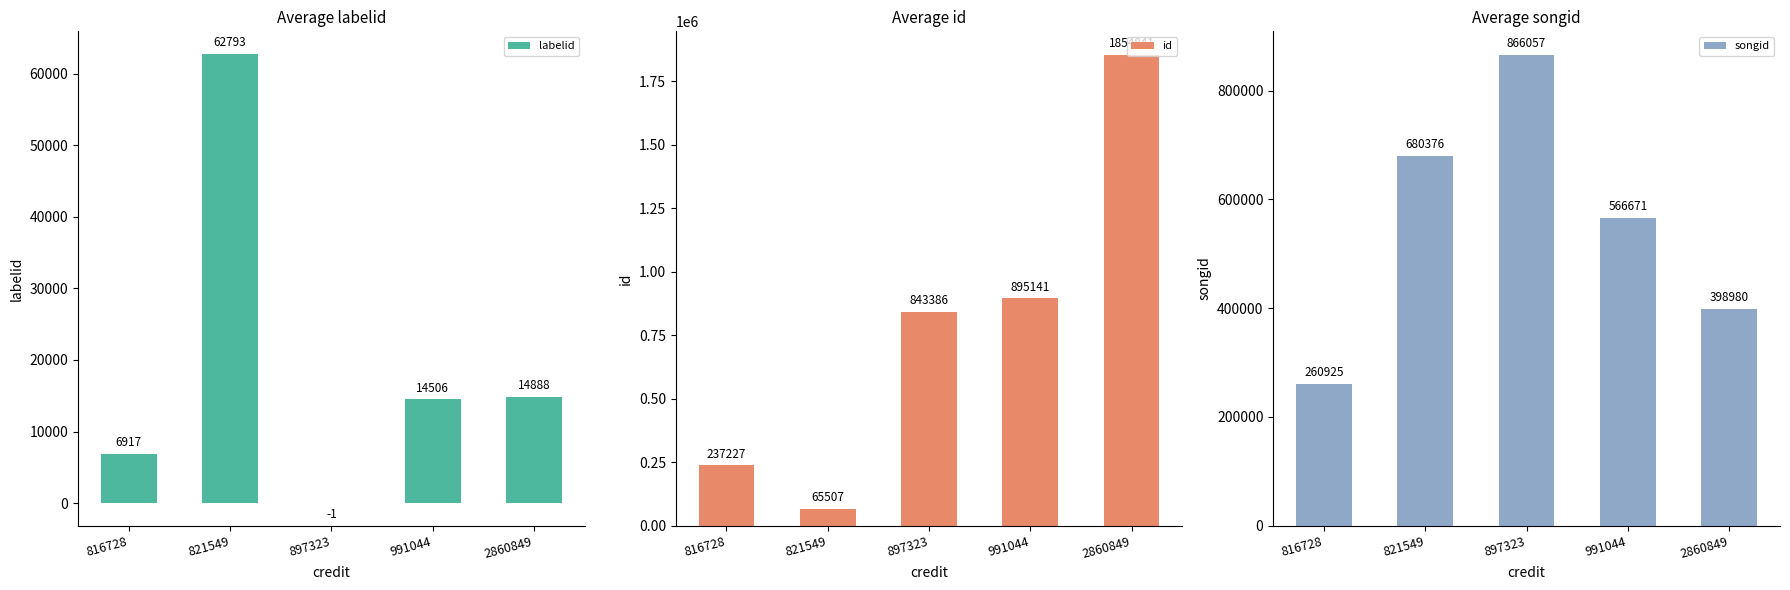

What is the total value across all series at 816728?

505069